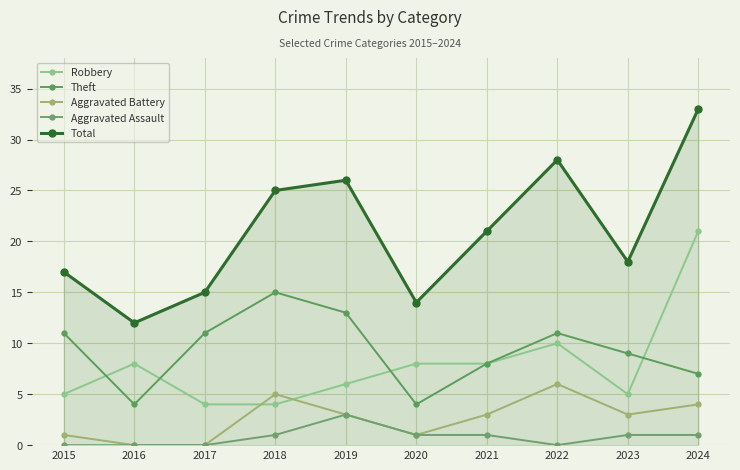

True or false: Theft and Robbery cross at least once.

True